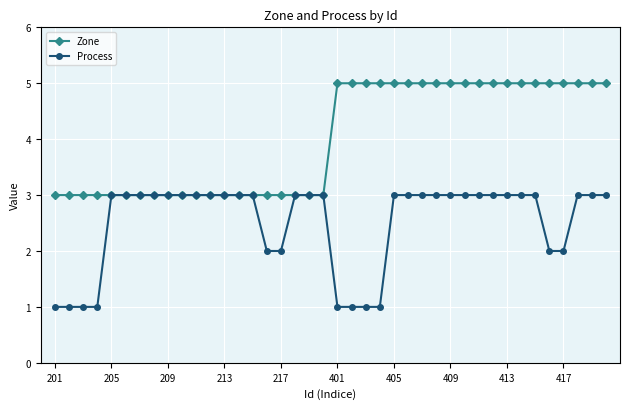

What is the maximum value shown in the chart?

5